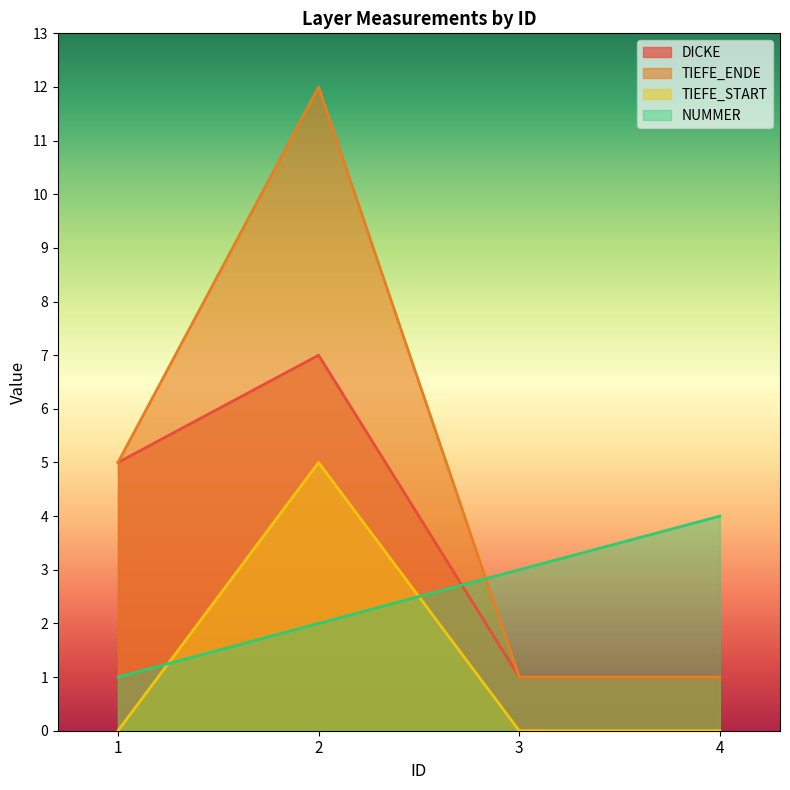

True or false: NUMMER has a value of 1 at 1.

True